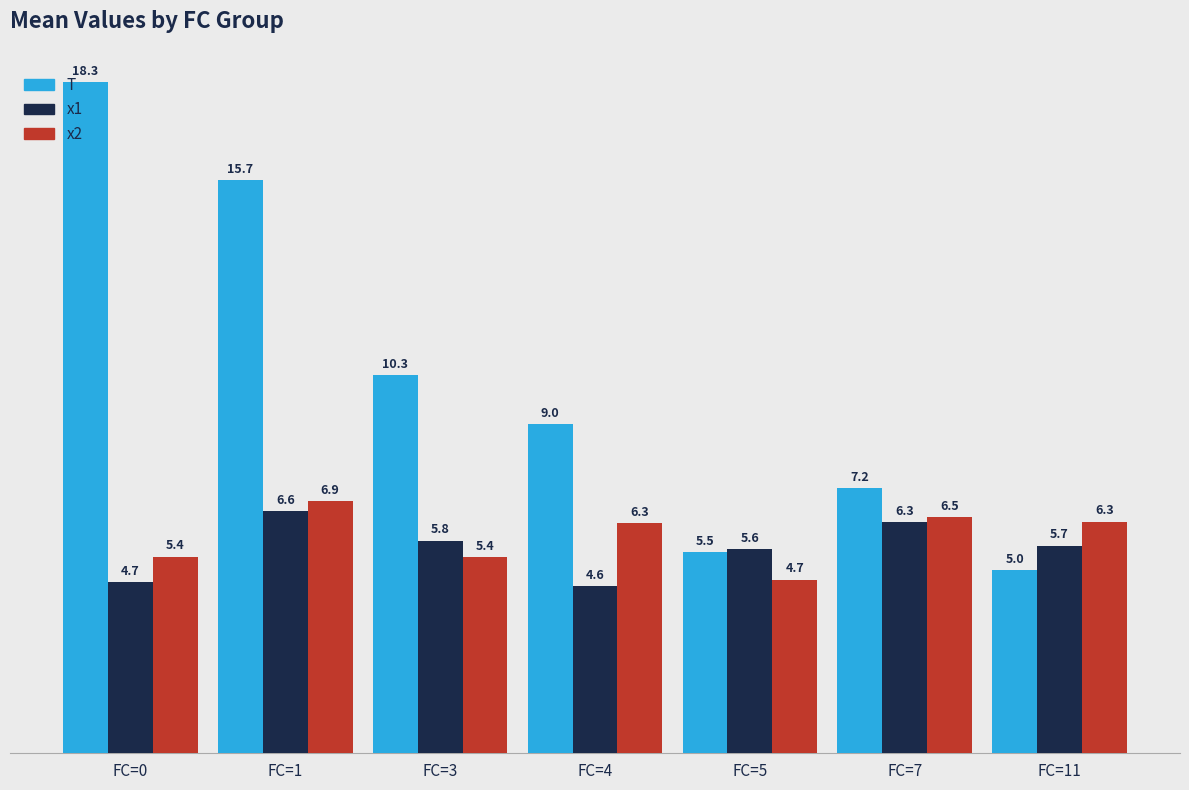

How many values in the x2 series exceed 6?

4